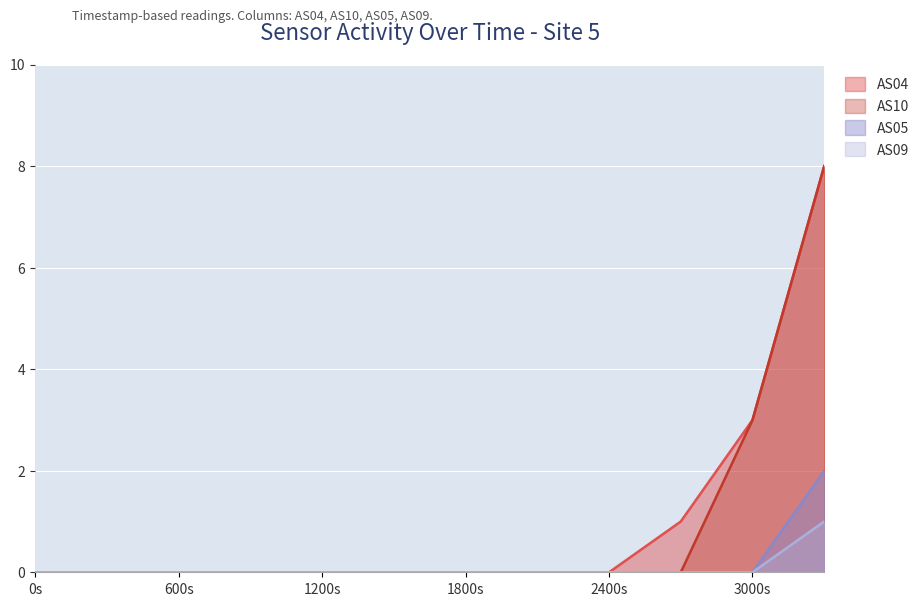

Is the value of AS09 at 1690974927 greater than the value of AS10 at 1690977327?

No